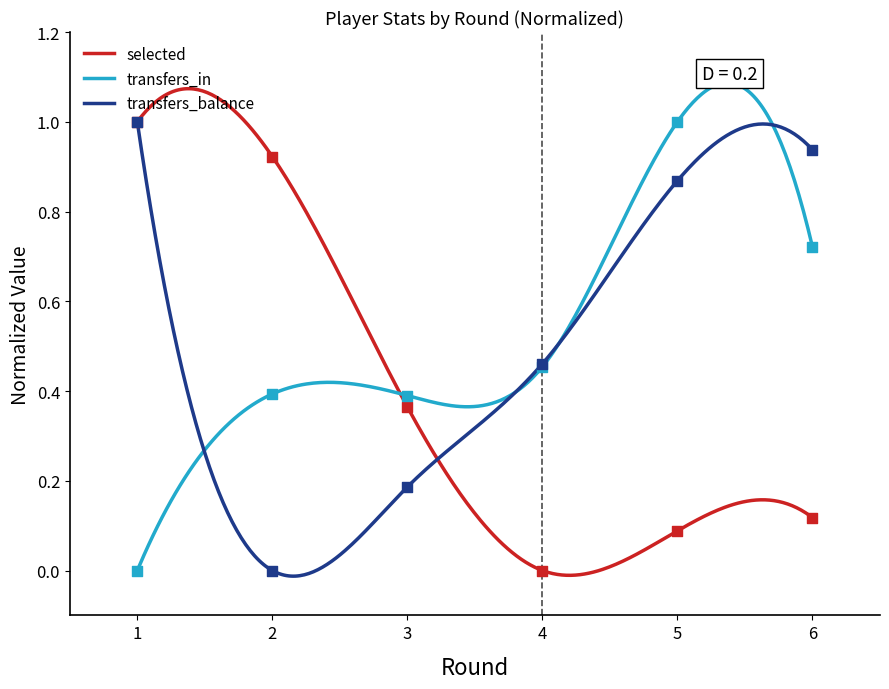

What are all the series names shown in the legend?

selected, transfers_in, transfers_balance